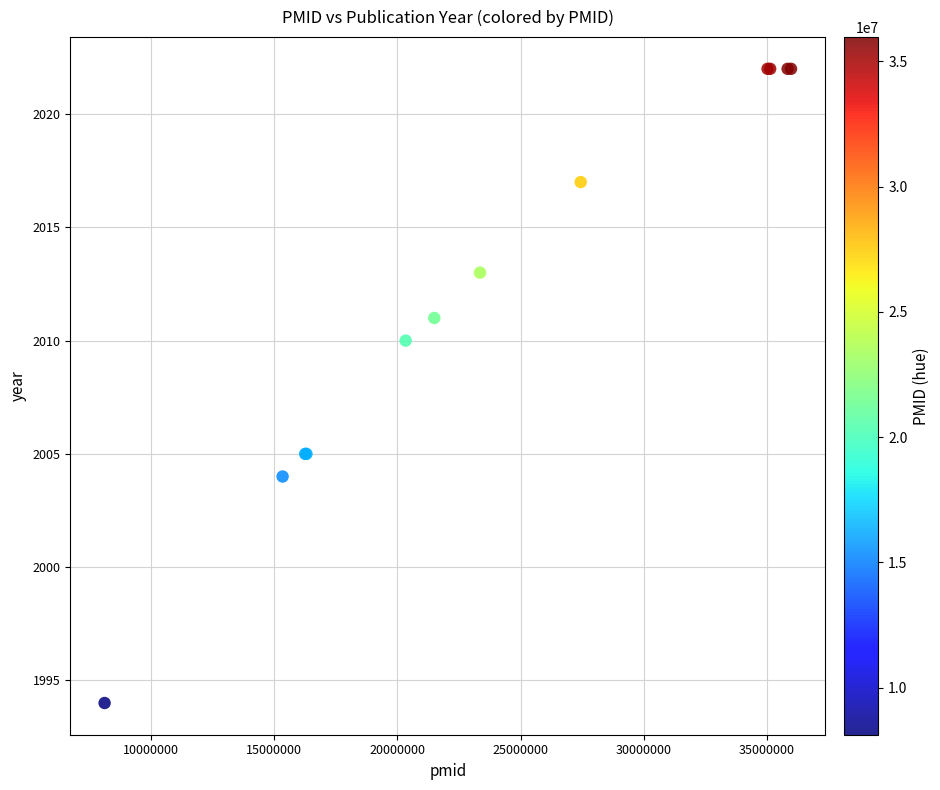

What Y value in the scatter plot is closest to 2008?

2010